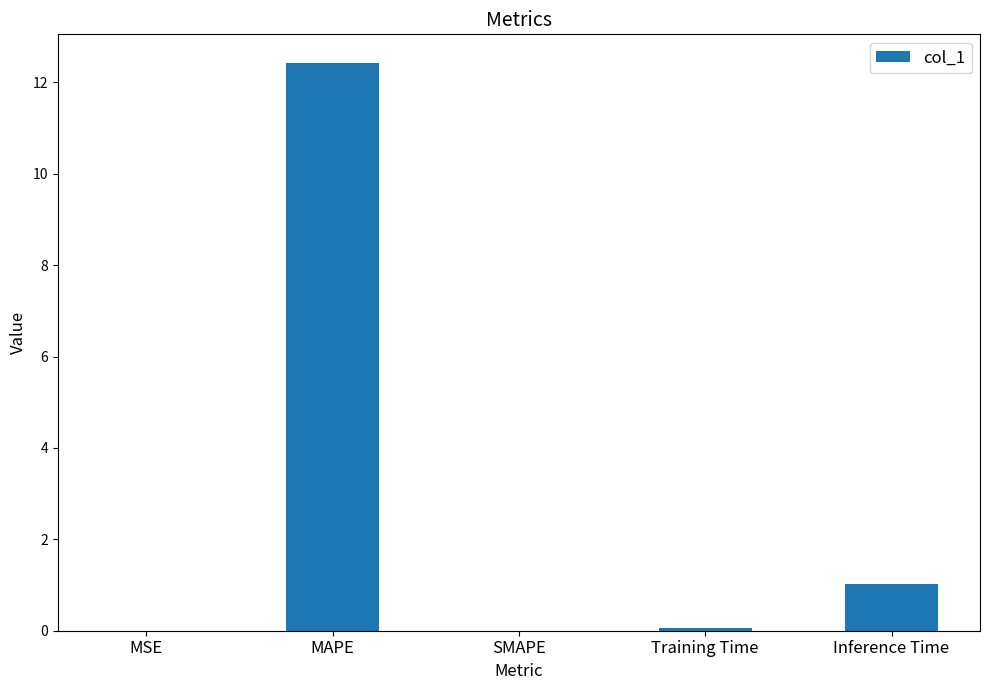

What is the change in value from SMAPE to Training Time?

+0.1